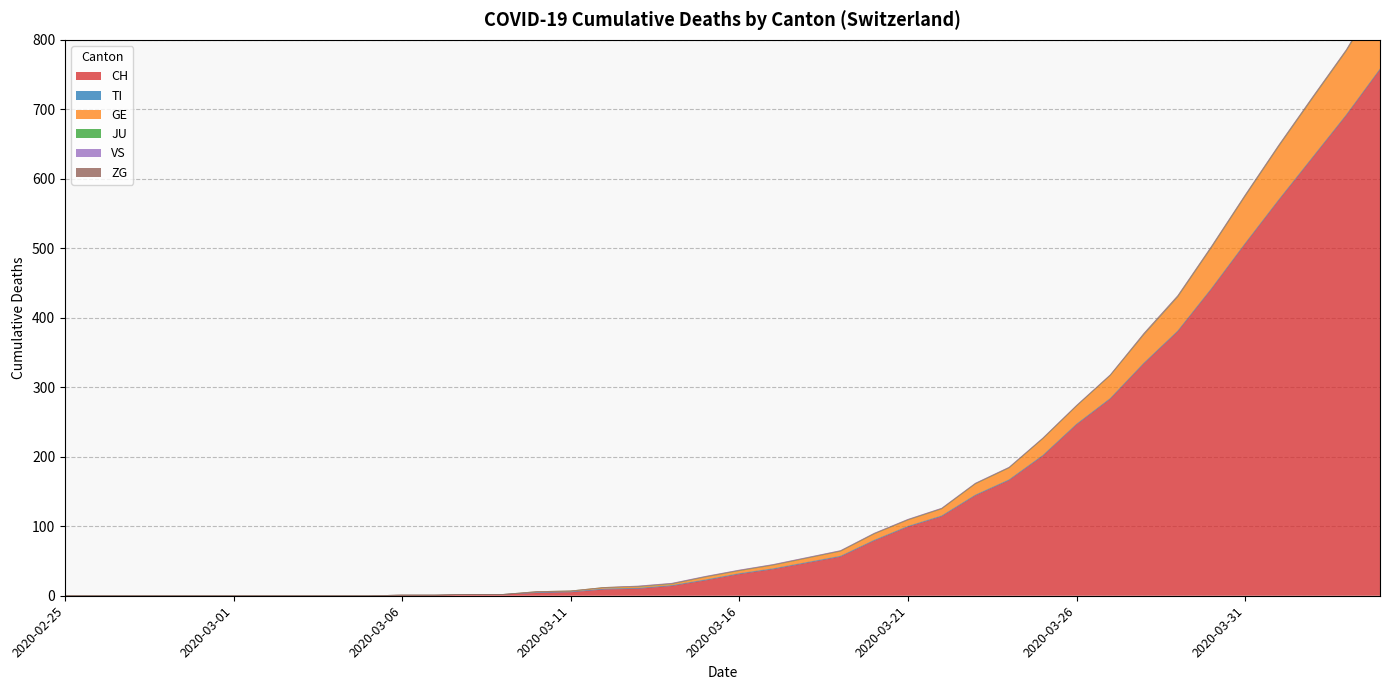

Count the number of categories in the chart.

40